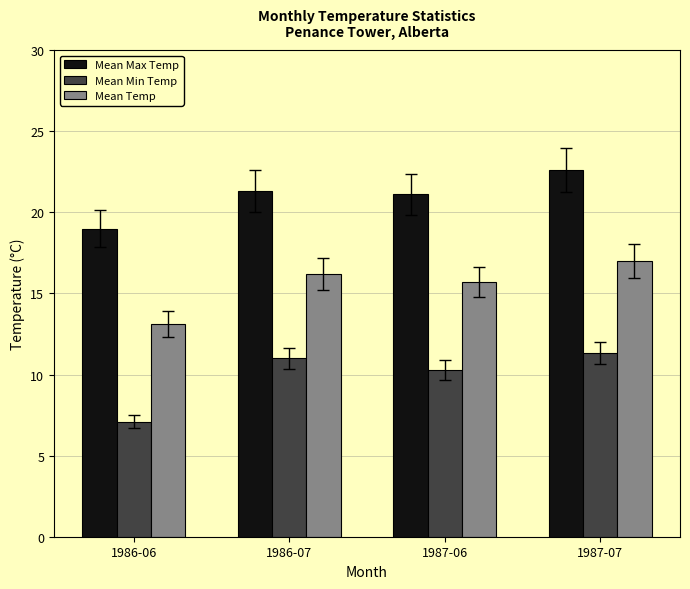

What is the difference between the maximum and minimum values in the Mean Min Temp series?

4.2